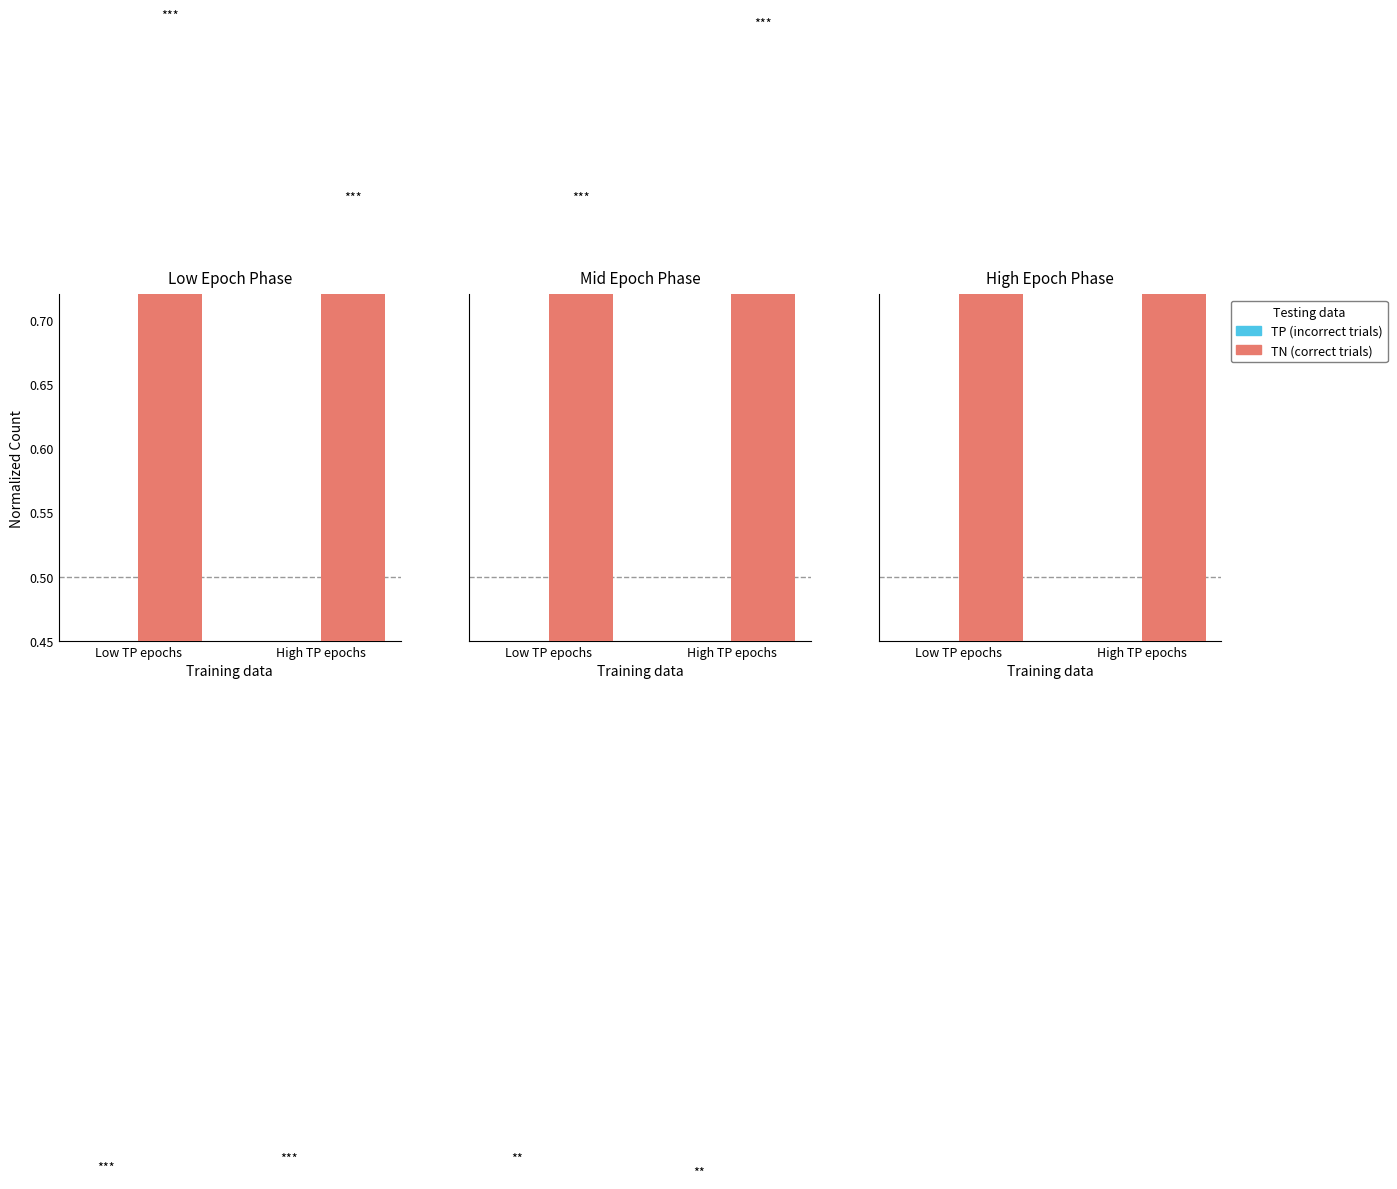

List the series in order of their peak value, highest first.

TN, TP